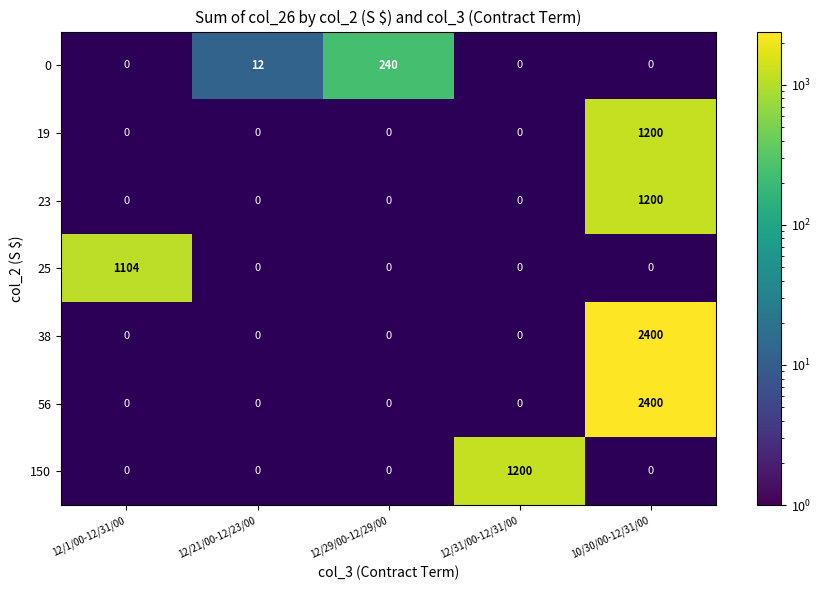

How many distinct data groups are displayed?

7